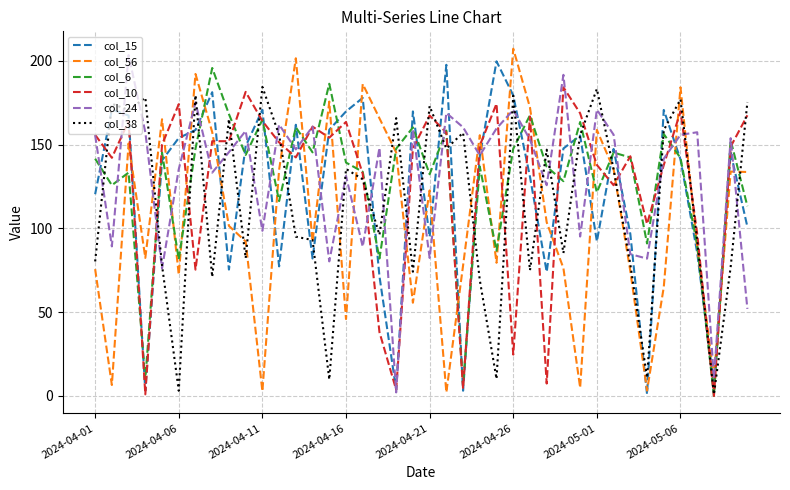

What is the maximum value shown in the chart?

207.3